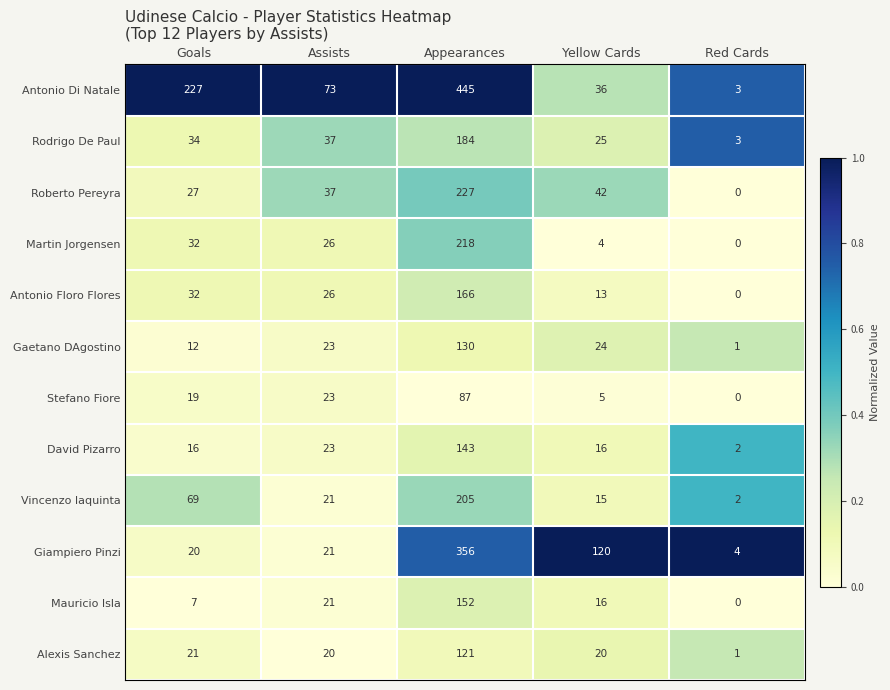

Is it true that Gaetano DAgostino equals 130 at Appearances?

True